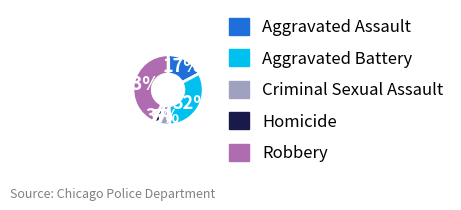

Is there any slice that represents more than half of the pie?

No